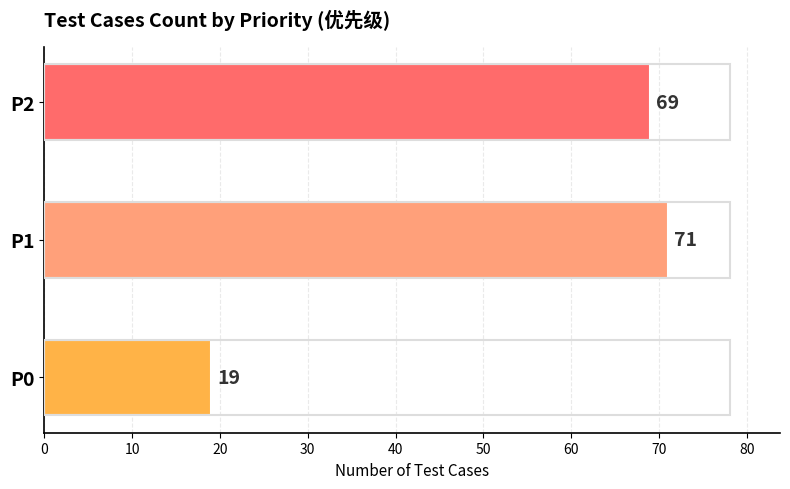

Reading bottom to top, extract all data points from this chart.

P0=19	P1=71	P2=69